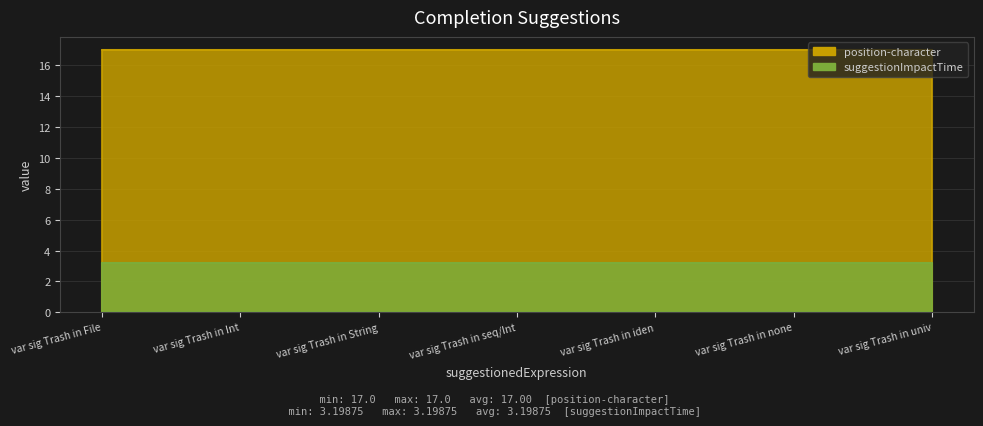

What is the sum of the suggestionImpactTime values at var sig Trash in File and var sig Trash in seq/Int?

6.4